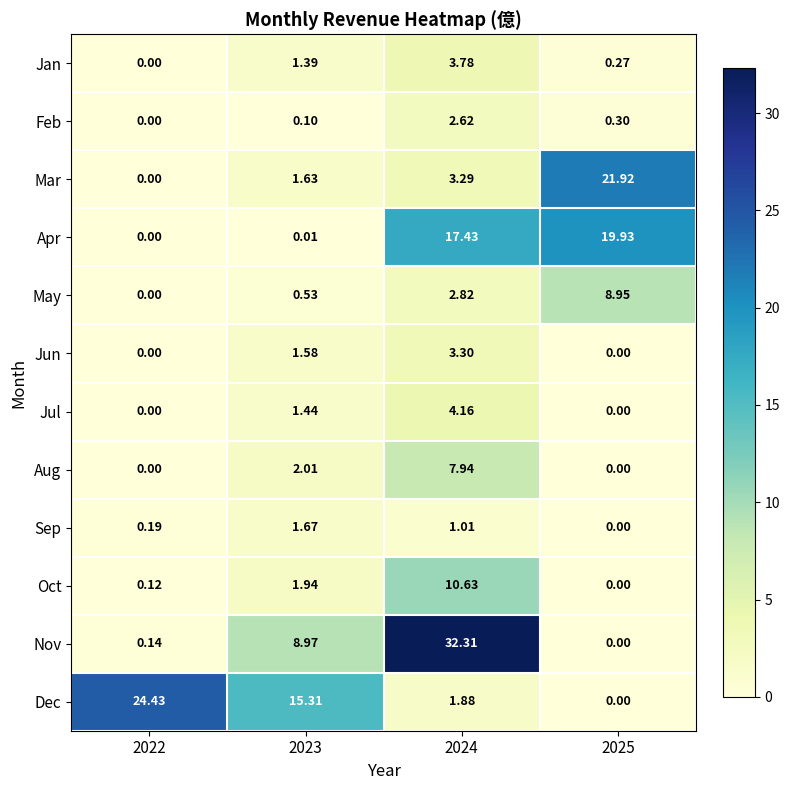

Which series has the widest spread of values?

Nov